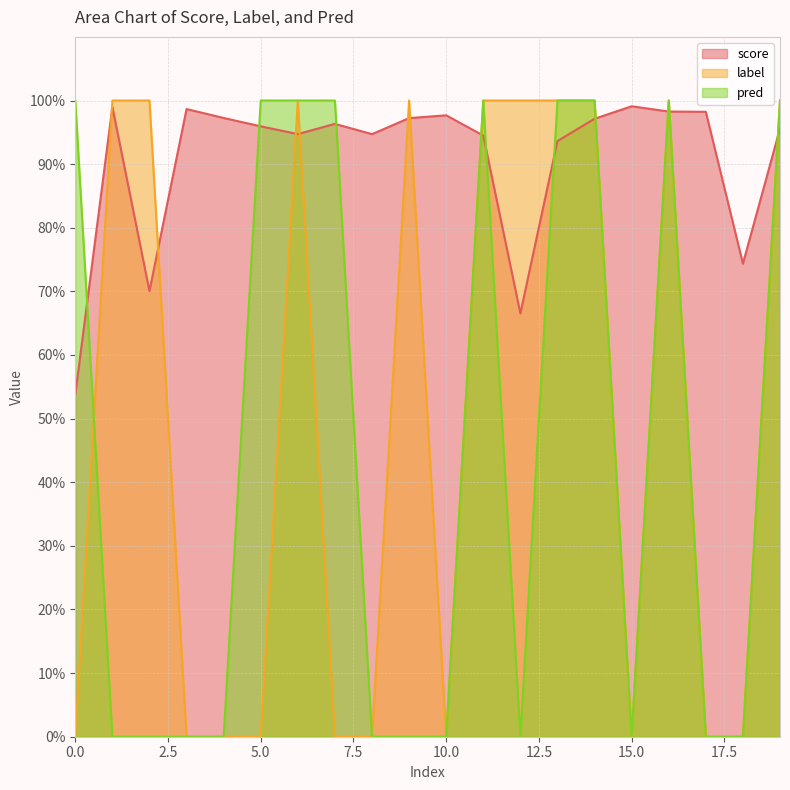

Which series has the largest range (max minus min)?

label